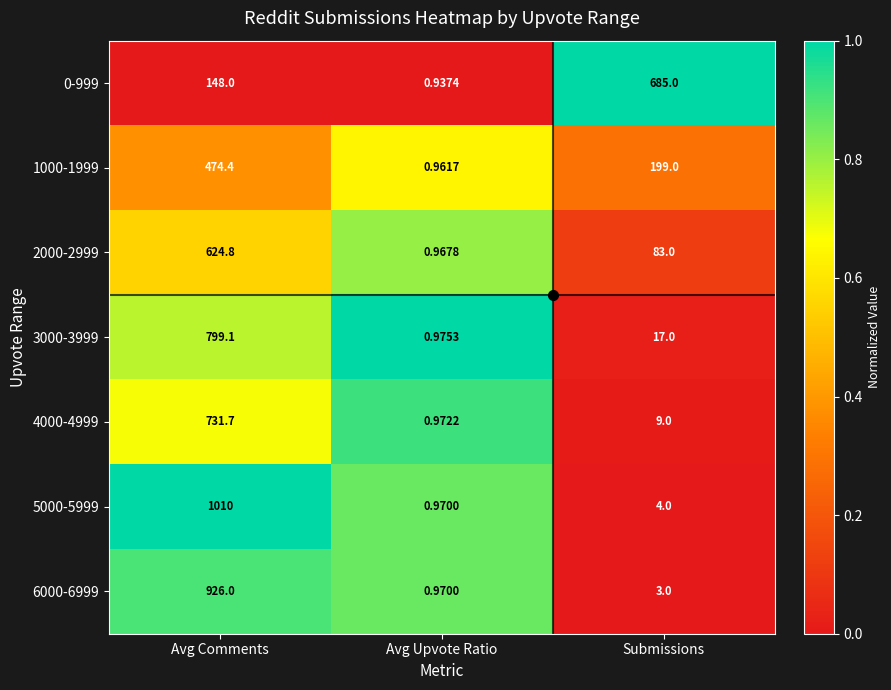

At which category is the sum across all series the highest?

Avg Comments